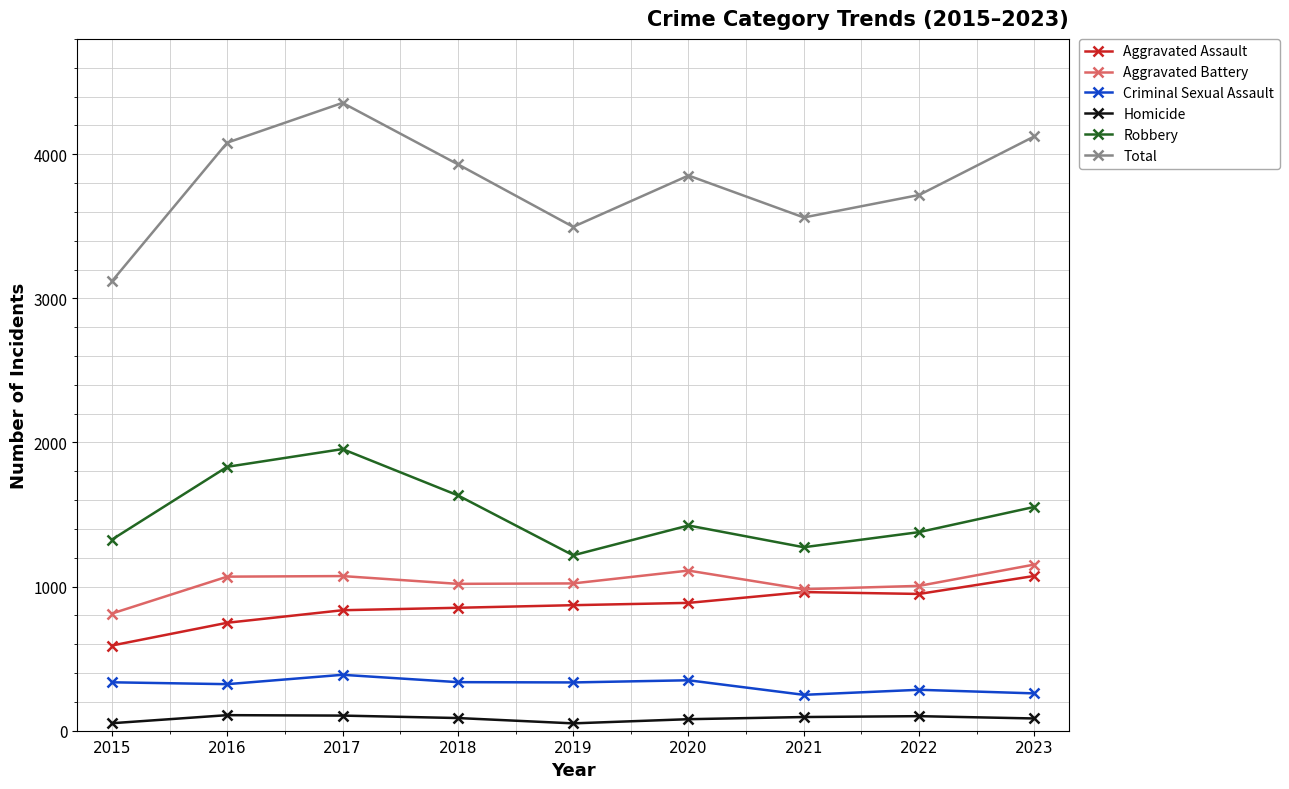

Is it true that Total equals 5956 at 2022?

False